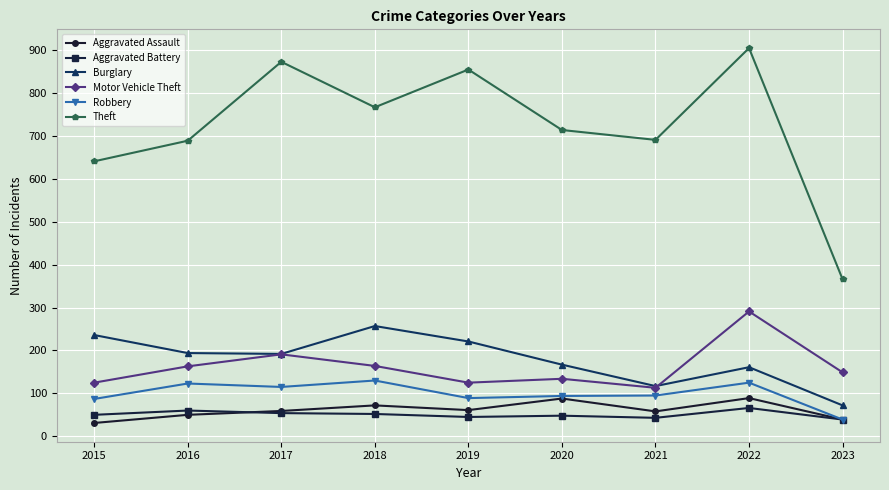

What is the difference between the maximum and minimum values in the Robbery series?

91